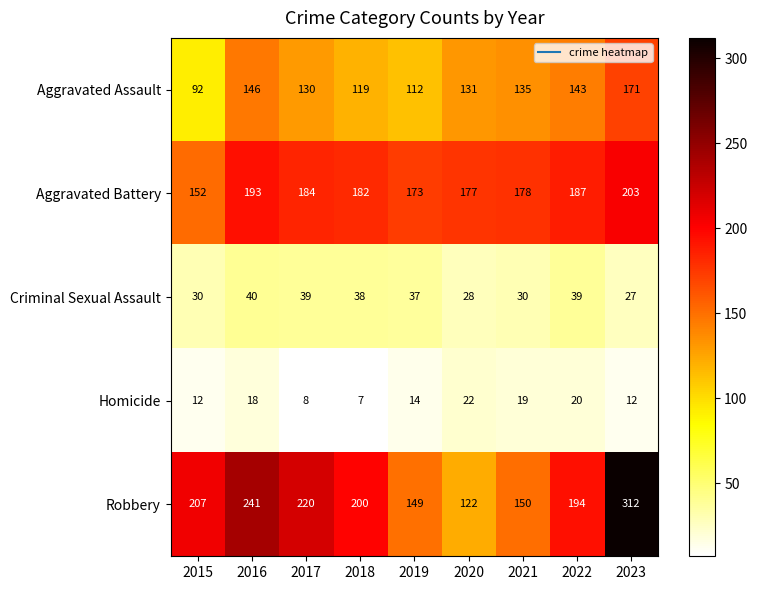

What is the average value of the Homicide series?

15